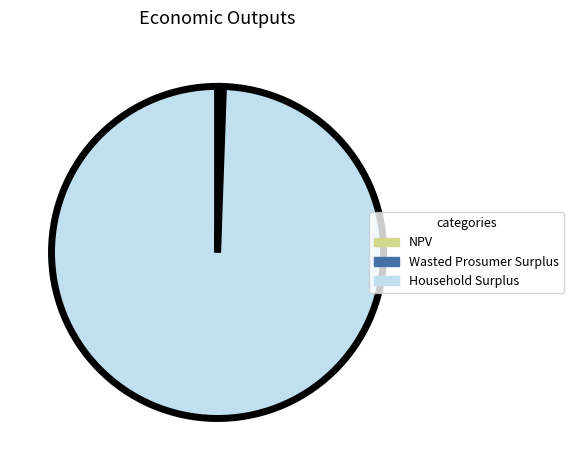

Between NPV and Household Surplus, which is larger?

Household Surplus